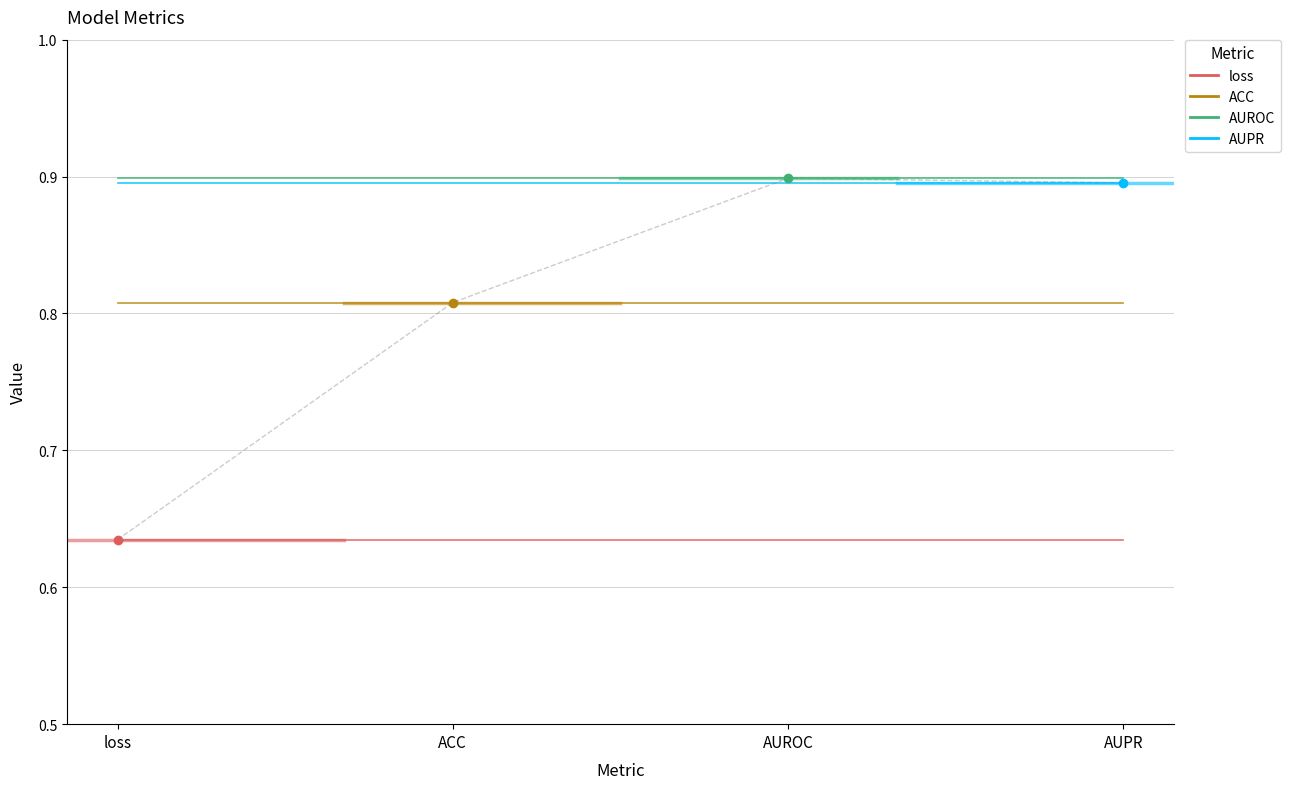

Rank the categories by ACC value from highest to lowest.

loss, ACC, AUROC, AUPR